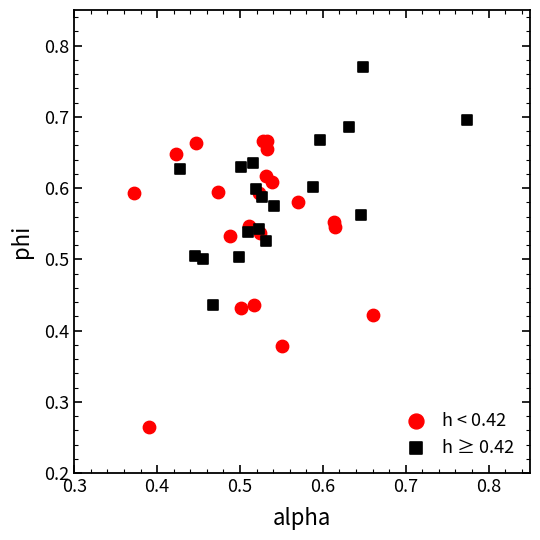

Which series contains the highest Y value?

h ≥ 0.42